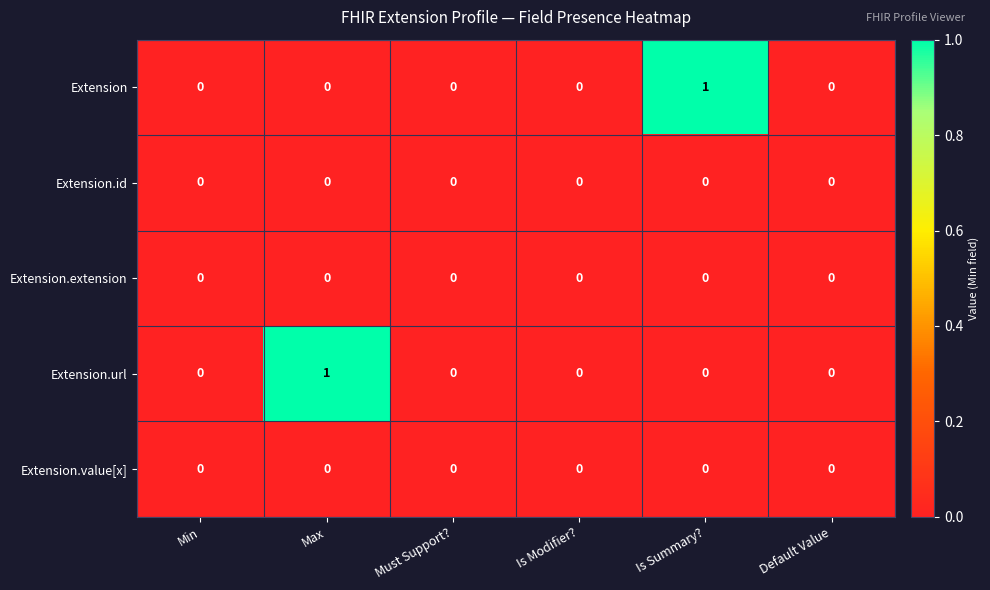

What is the total value across all series at Max?

1